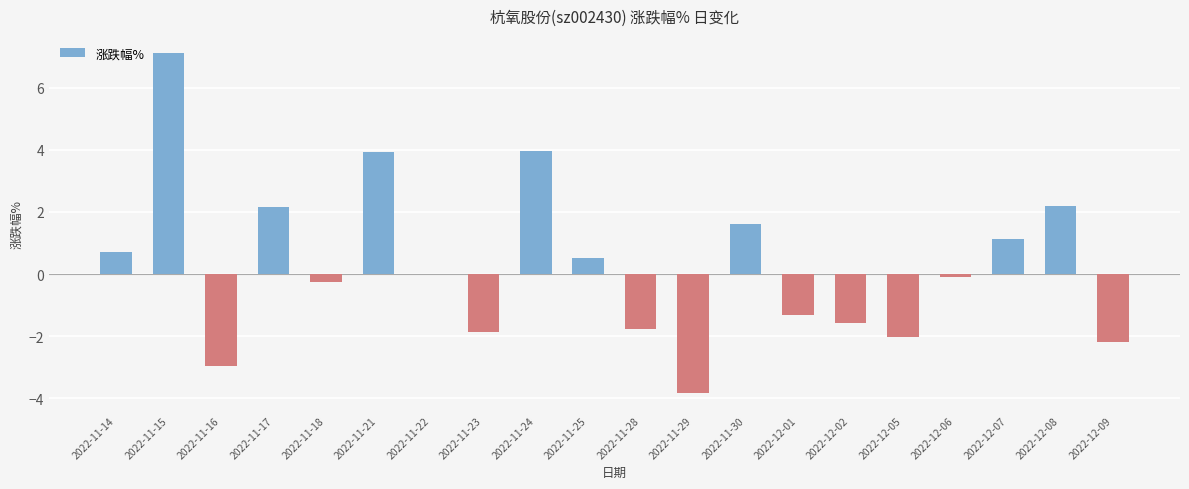

Which has a higher value, 2022-11-24 or 2022-12-05?

2022-11-24